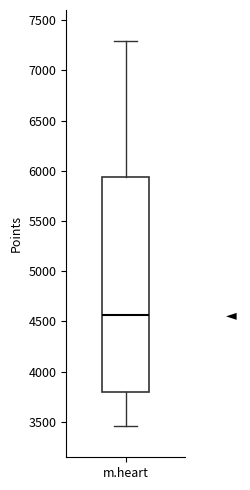

Where does the median line of the box for m.heart sit on the y-axis? The values are not printed on the chart, so give them approximately, as read against the axis.

4550